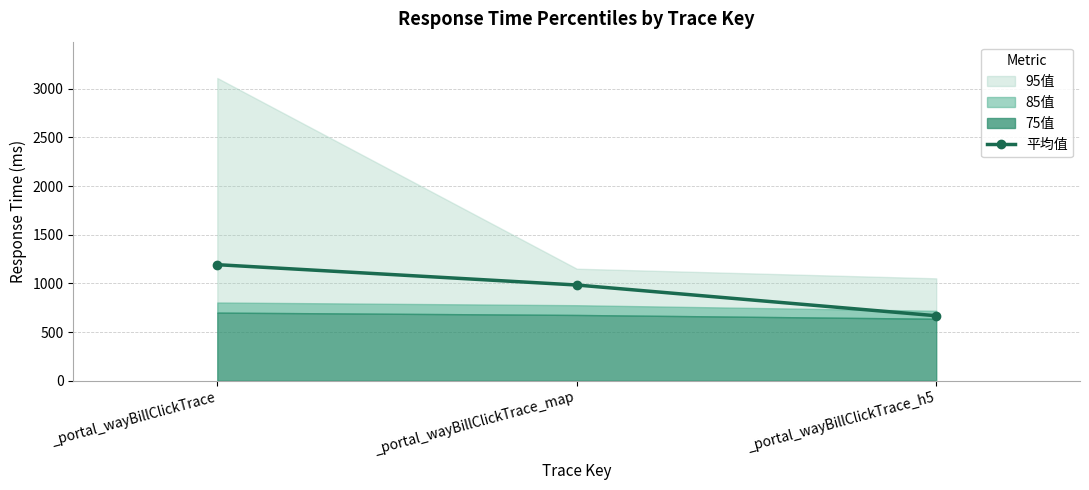

What position from the left is _portal_wayBillClickTrace?

1